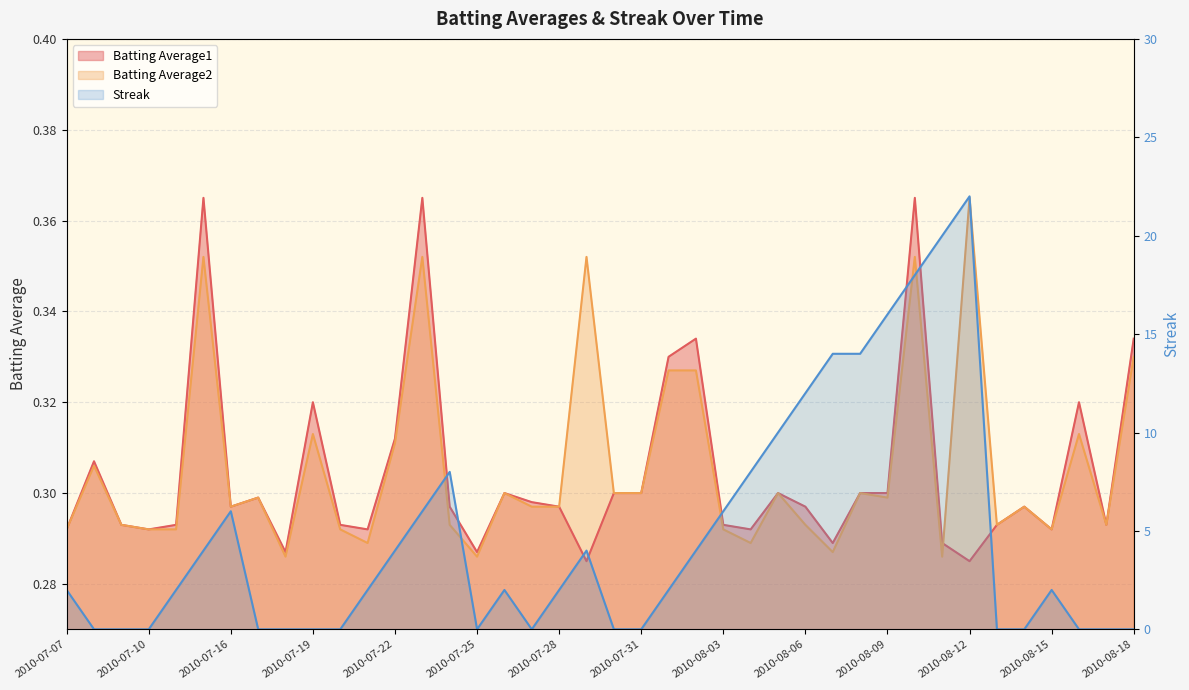

At which category does Streak reach its first local valley?

2010-07-25